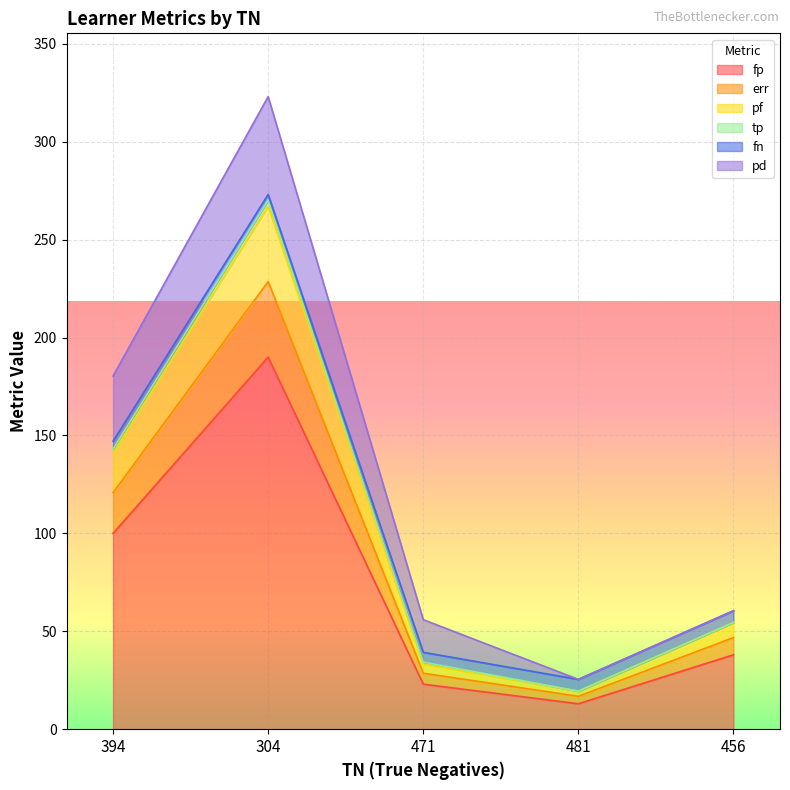

At which category is the sum across all series the highest?

304